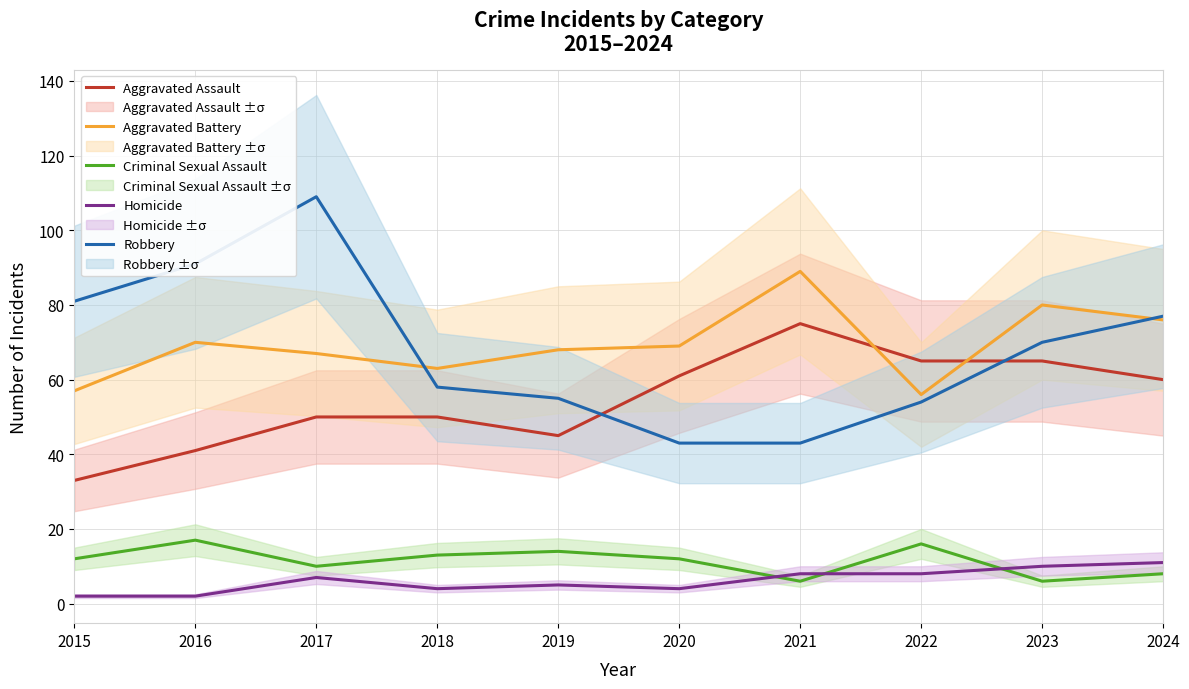

How many times do Aggravated Battery and Aggravated Assault cross each other?

2